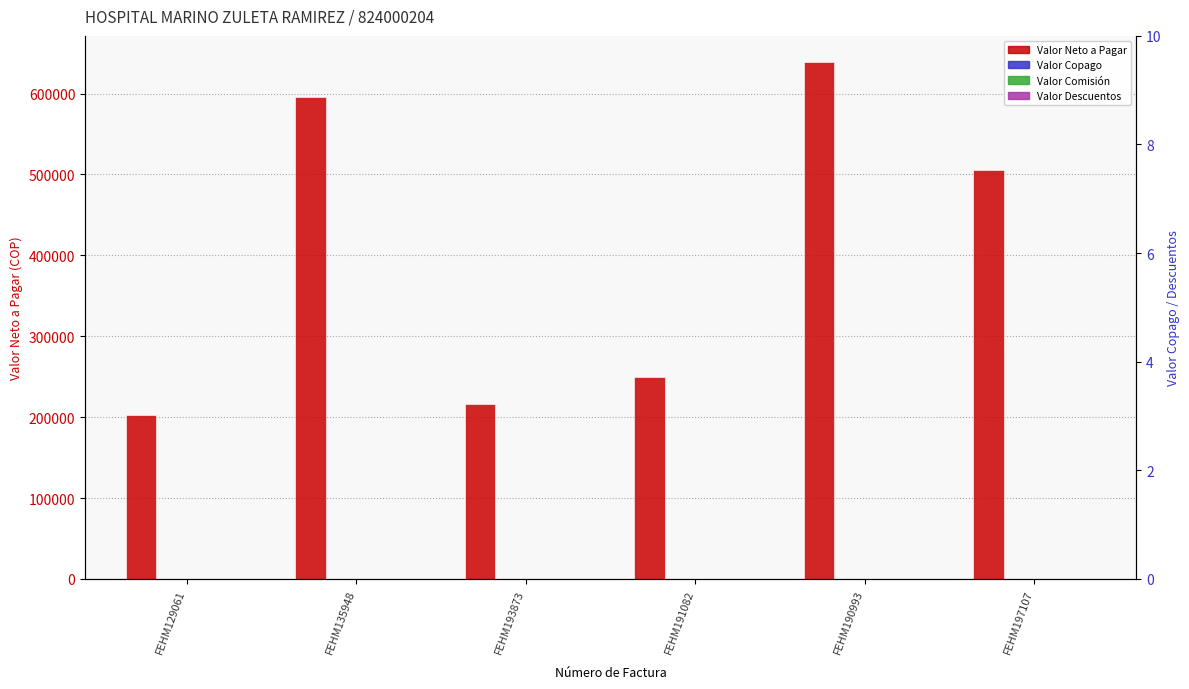

What is the spread (max minus min) of values at FEHM129061?

202700